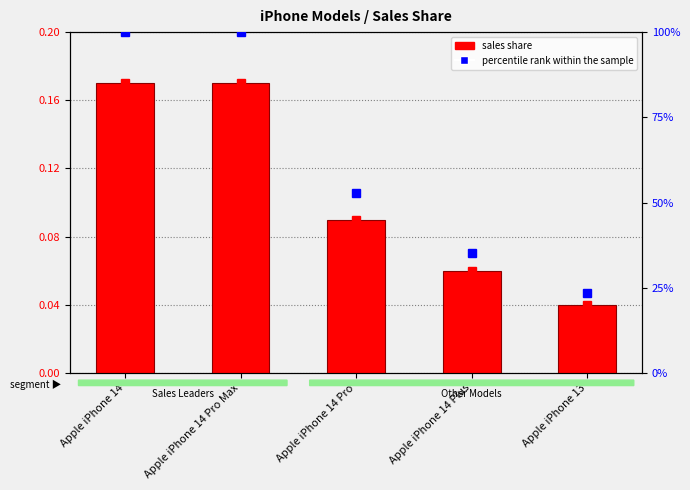

Which label corresponds to the largest value in the chart?

Apple iPhone 14